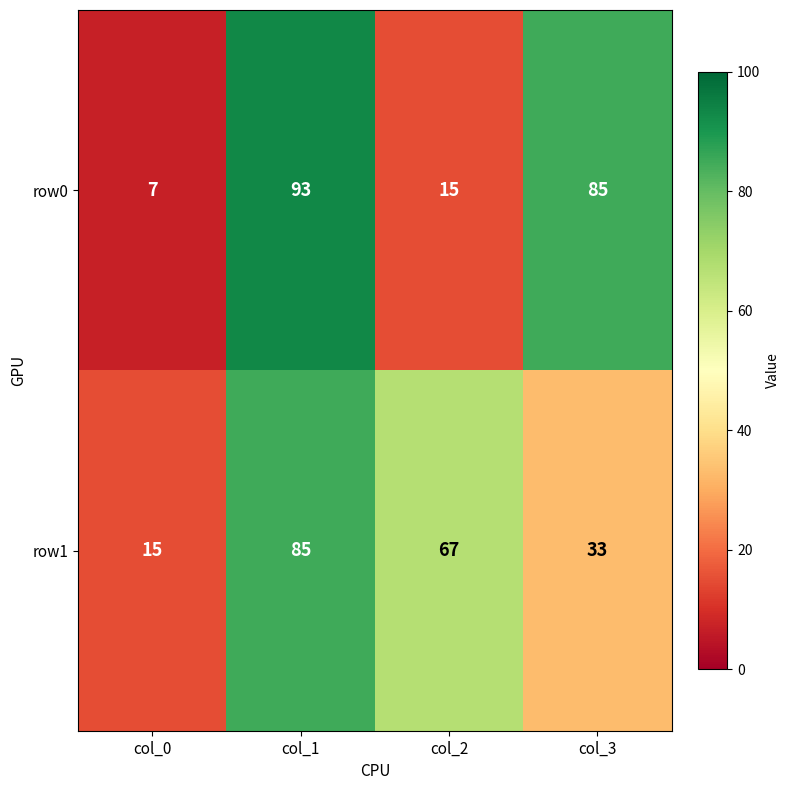

Is it true that row0 equals 85 at col_3?

True